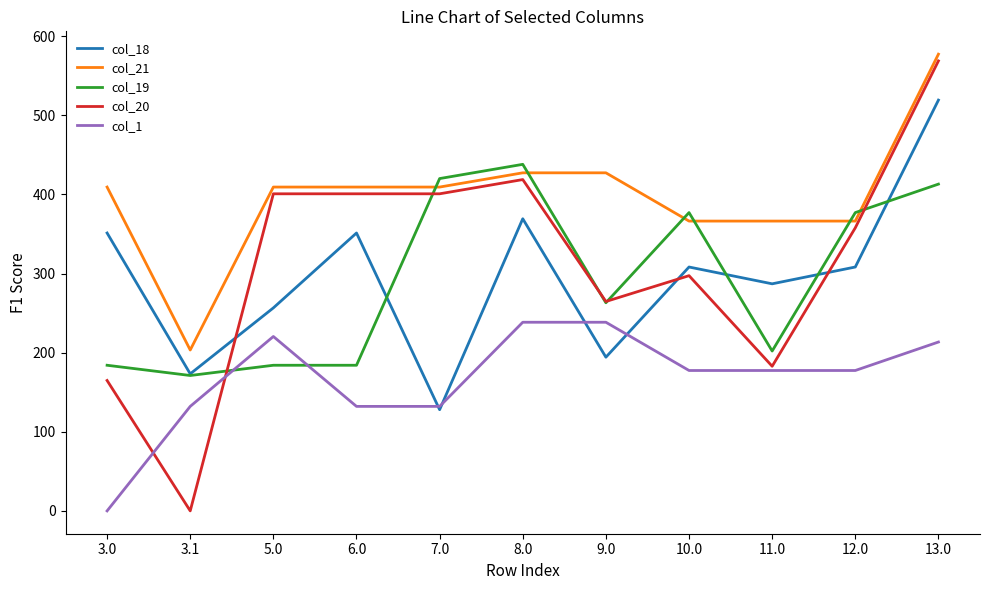

What is the maximum value for col_1?

238.5